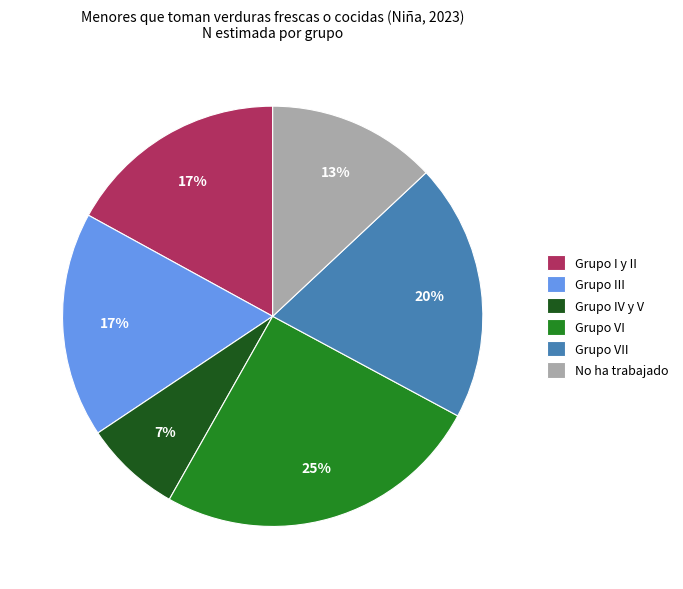

Count the number of slices in the pie.

6